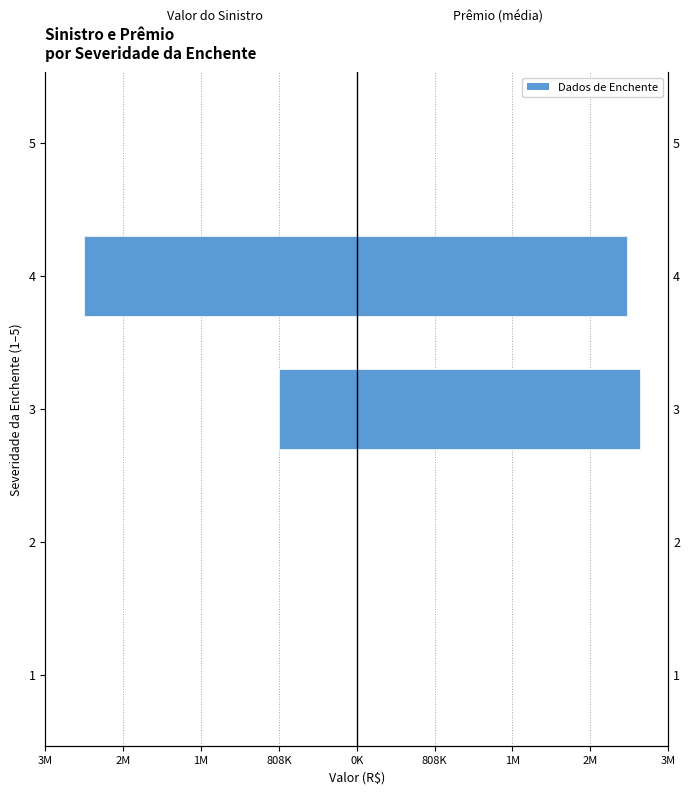

How many values in the Prêmio (média) series exceed 0?

2